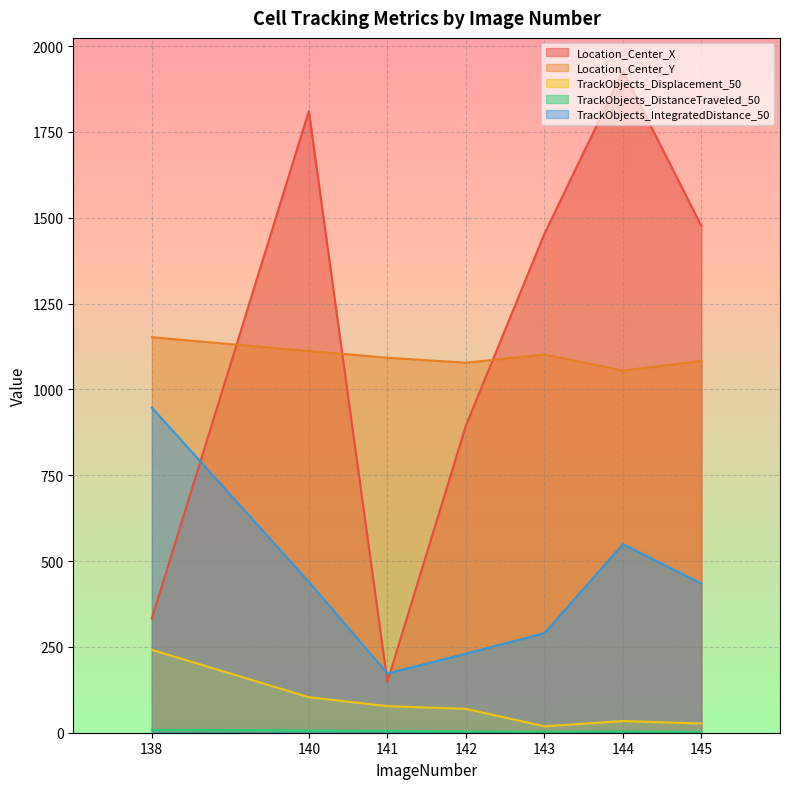

Count the number of categories in the chart.

7